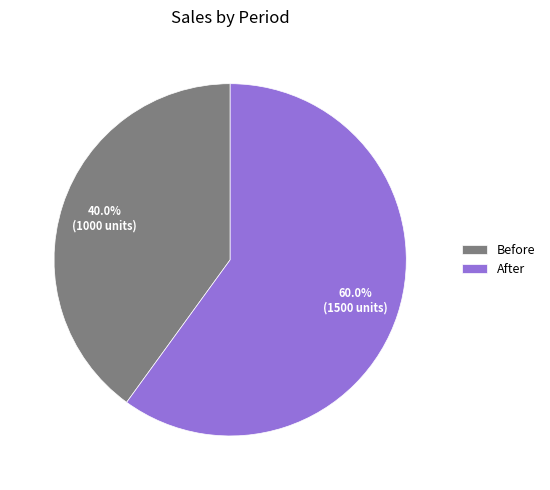

Which slice is the largest?

After